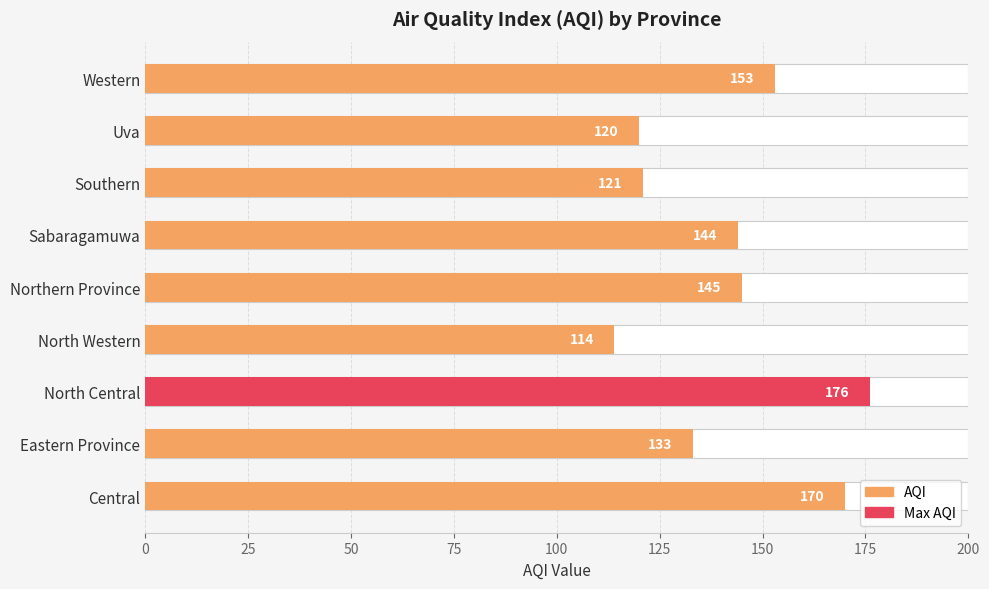

Reading left to right, what are all the values shown in this chart?

170	133	176	114	145	144	121	120	153